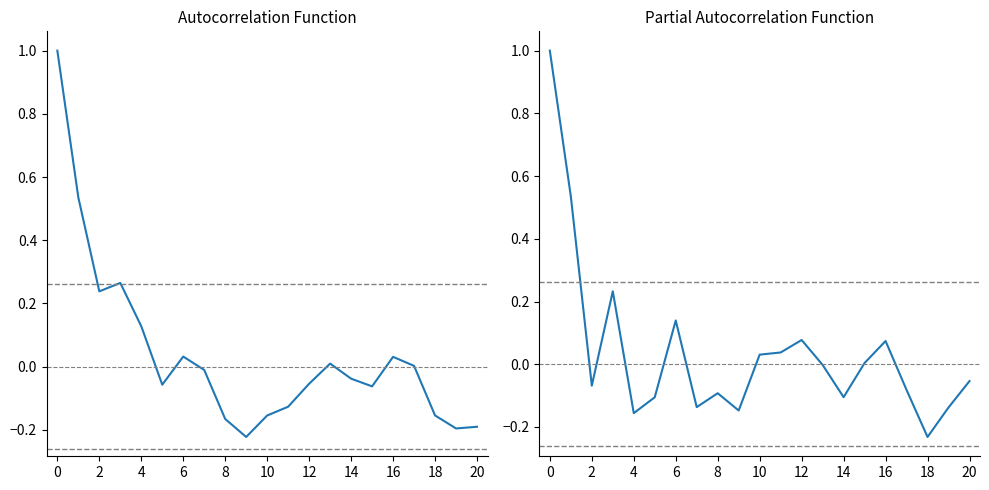

What is the spread (max minus min) of values at 19?

0.1